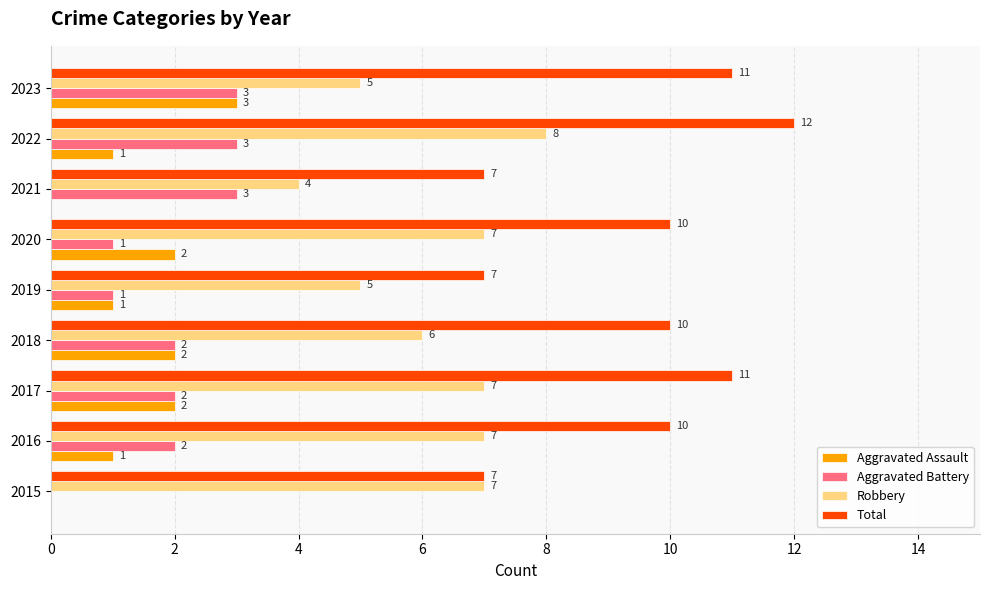

What is the highest value of the Aggravated Battery series?

3